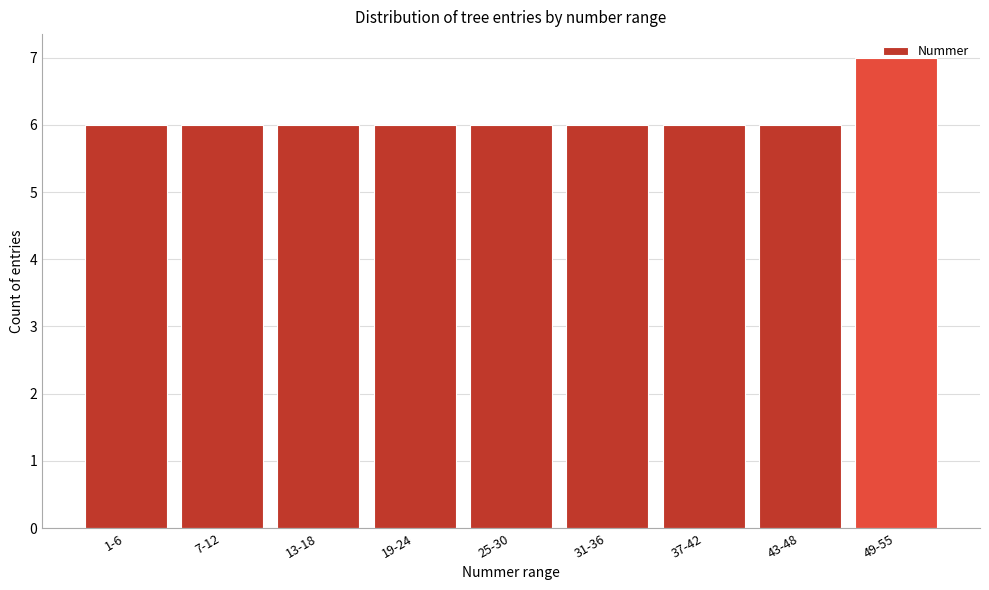

Approximately how many times larger is the value at 7-12 compared to 49-55?

0.9